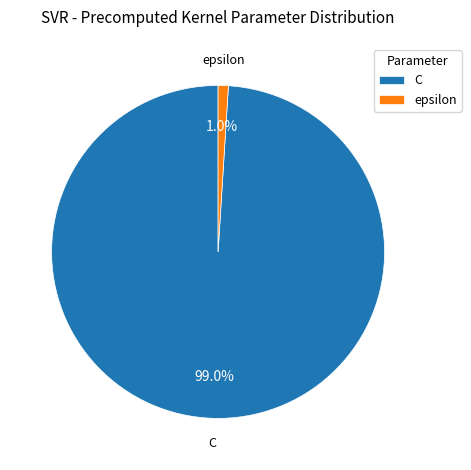

Is C the majority of the pie?

Yes